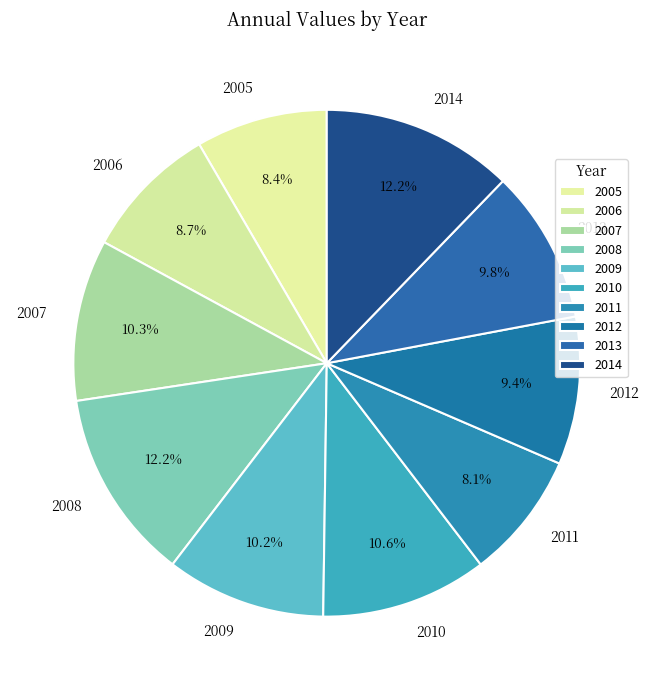

How much of the chart is everything except 2005?

91.6%